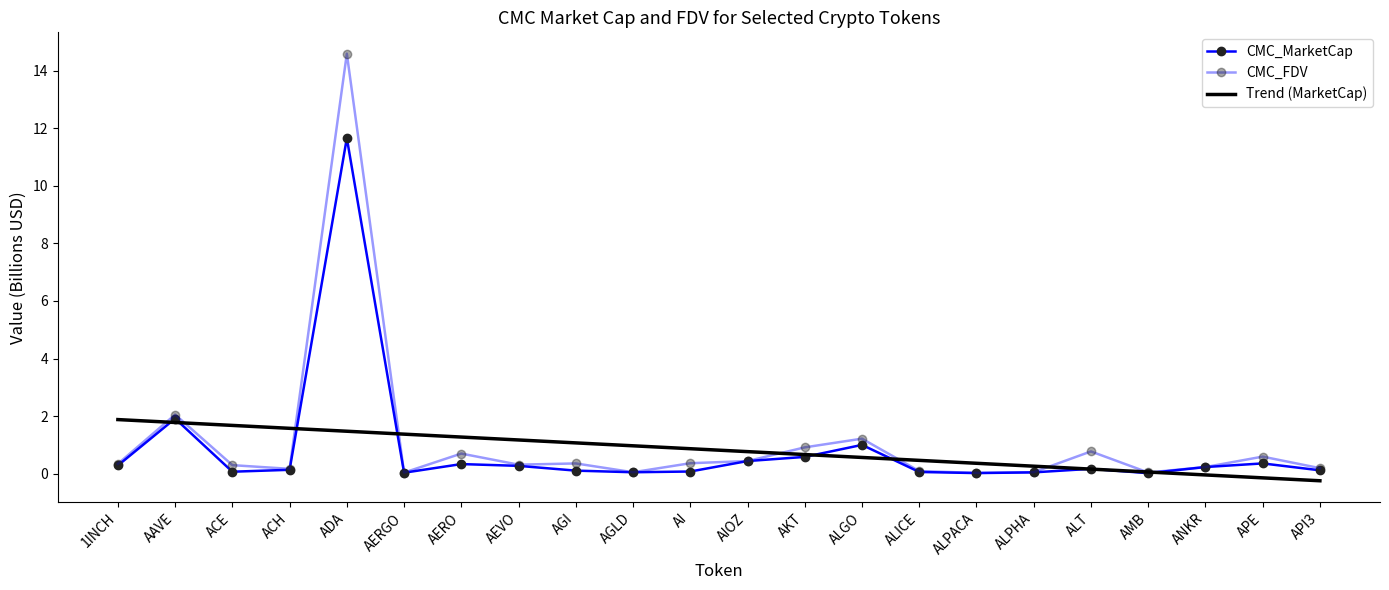

Rank the series at AGLD from lowest to highest value.

CMC_FDV, CMC_MarketCap, Trend (MarketCap)